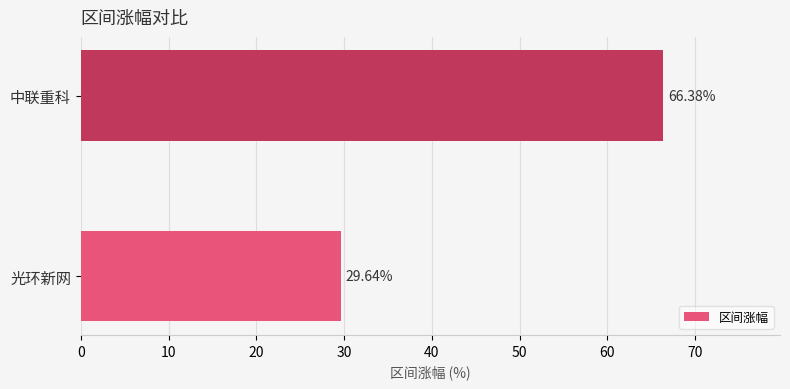

List the labels in order of value, largest first.

中联重科, 光环新网